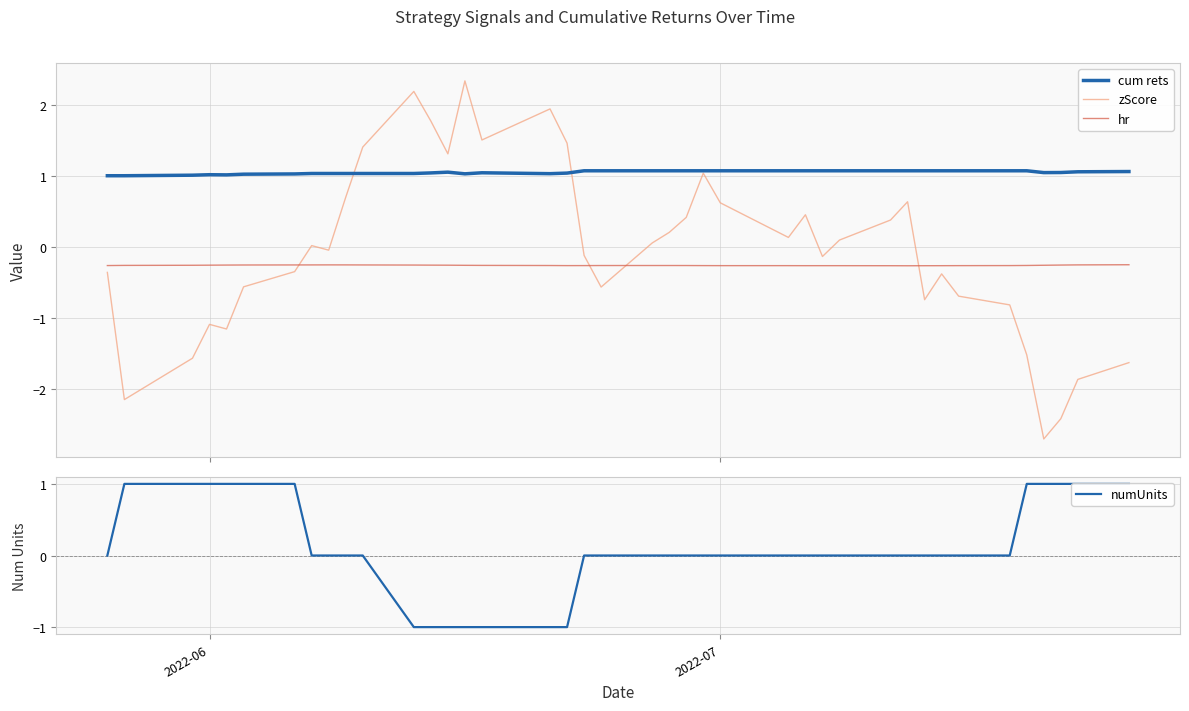

Which series ends up on top after the final intersection of hr and zScore?

hr